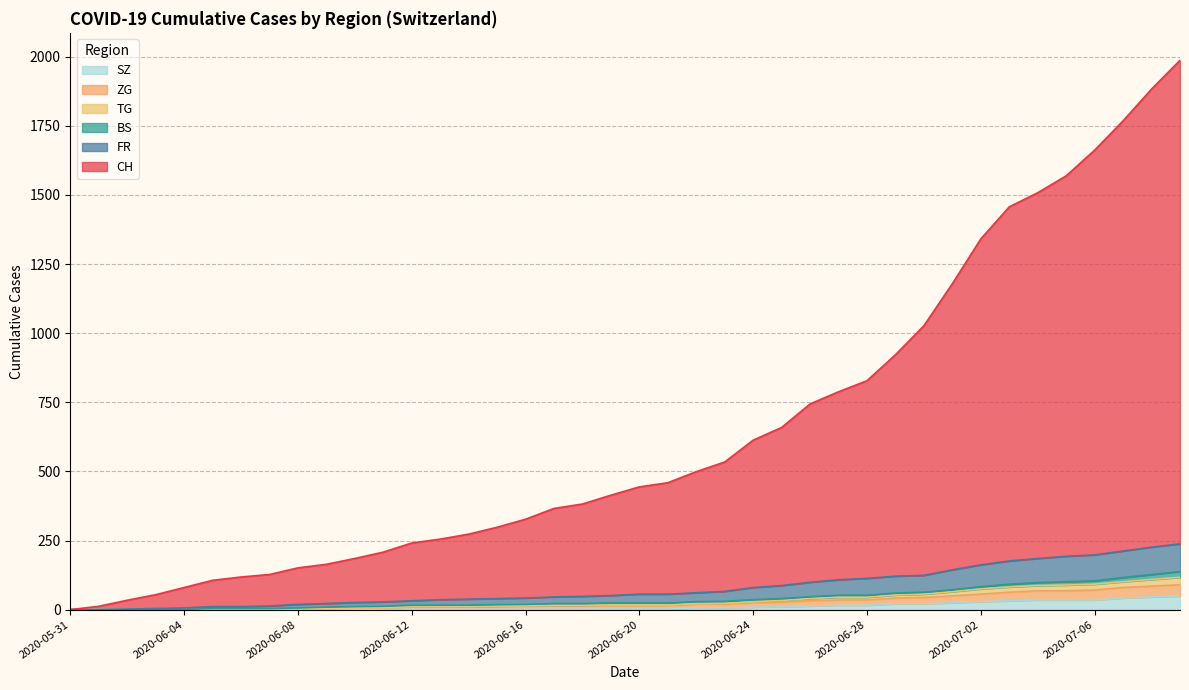

True or false: TG and FR cross at least once.

False